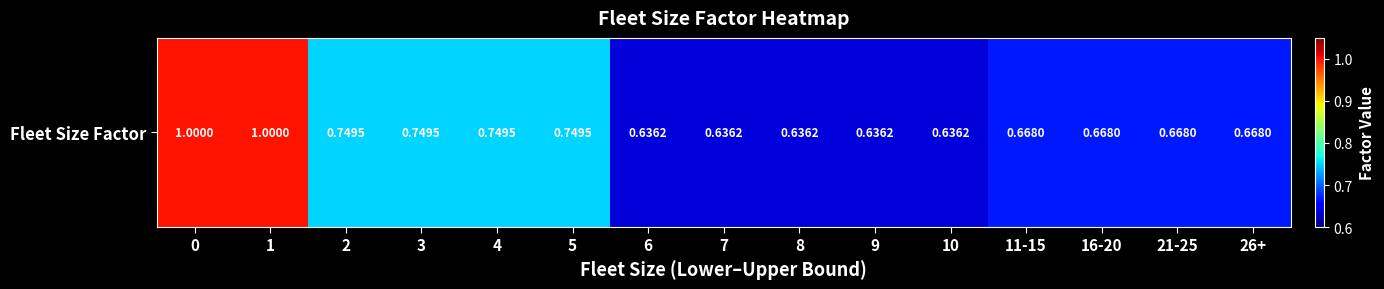

Is it true that the value at 0 is 1.7?

False